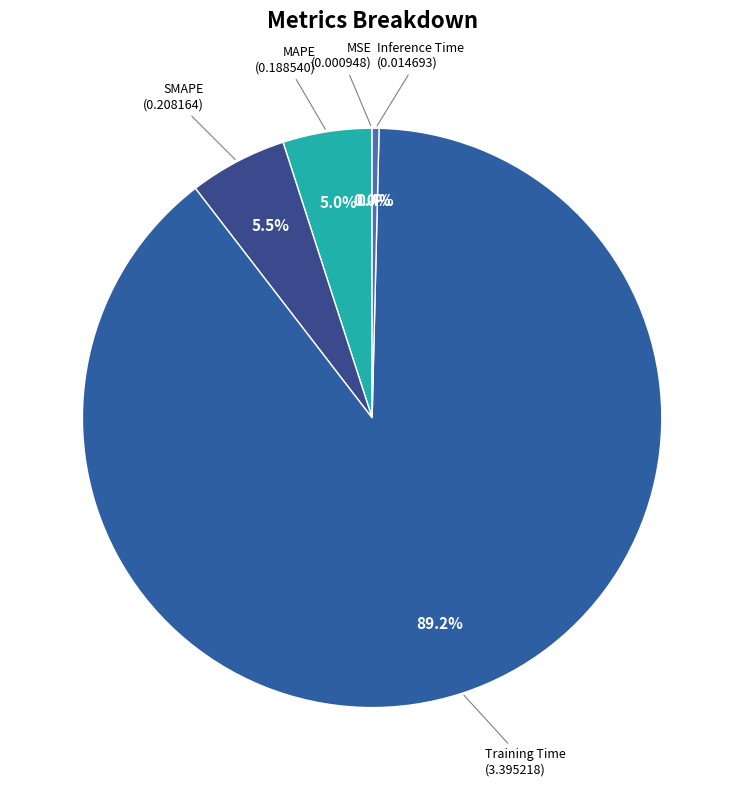

How many segments does this pie chart have?

5